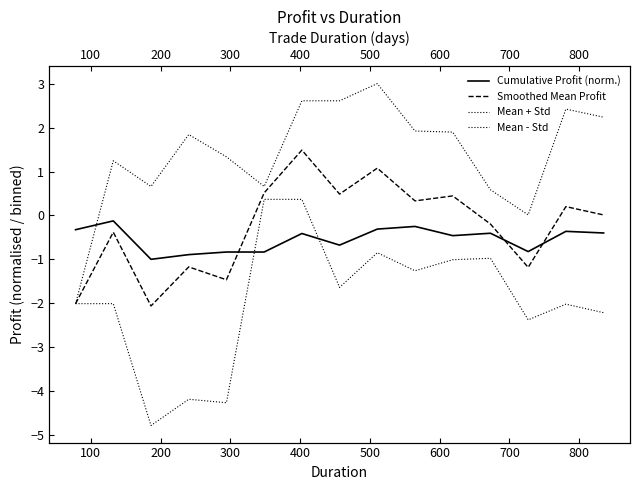

Is this an area chart (filled region under the line)?

No